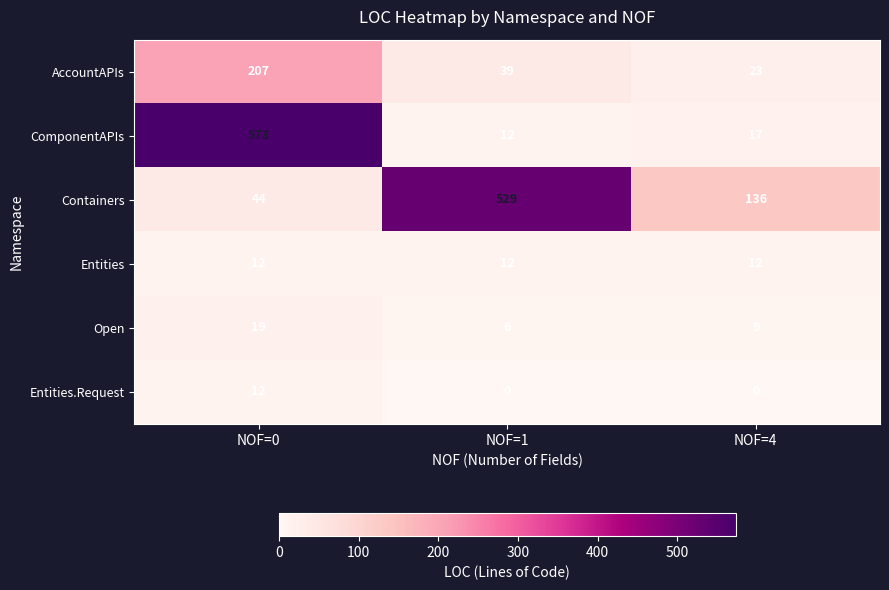

Which label corresponds to the largest value in the chart?

NOF=0